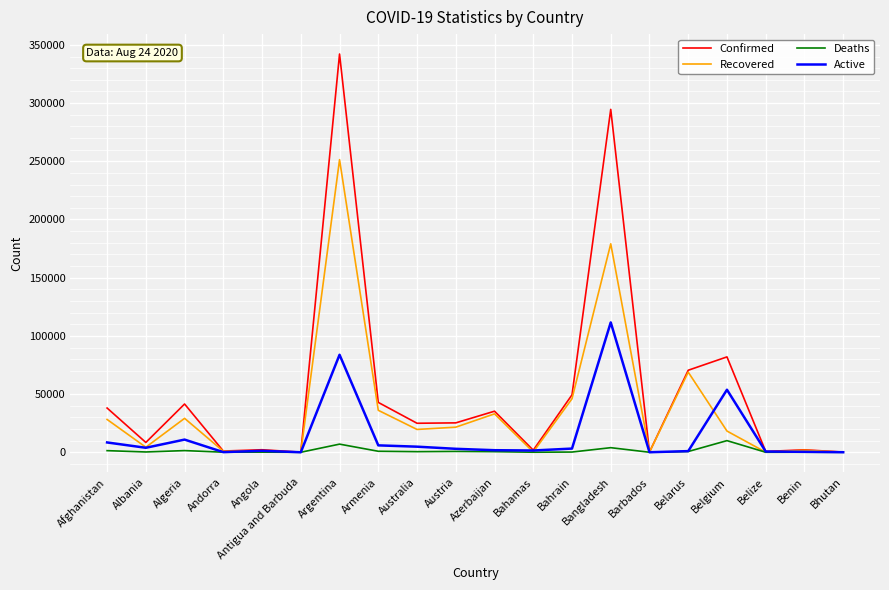

List the series in order of their peak value, highest first.

Confirmed, Recovered, Active, Deaths